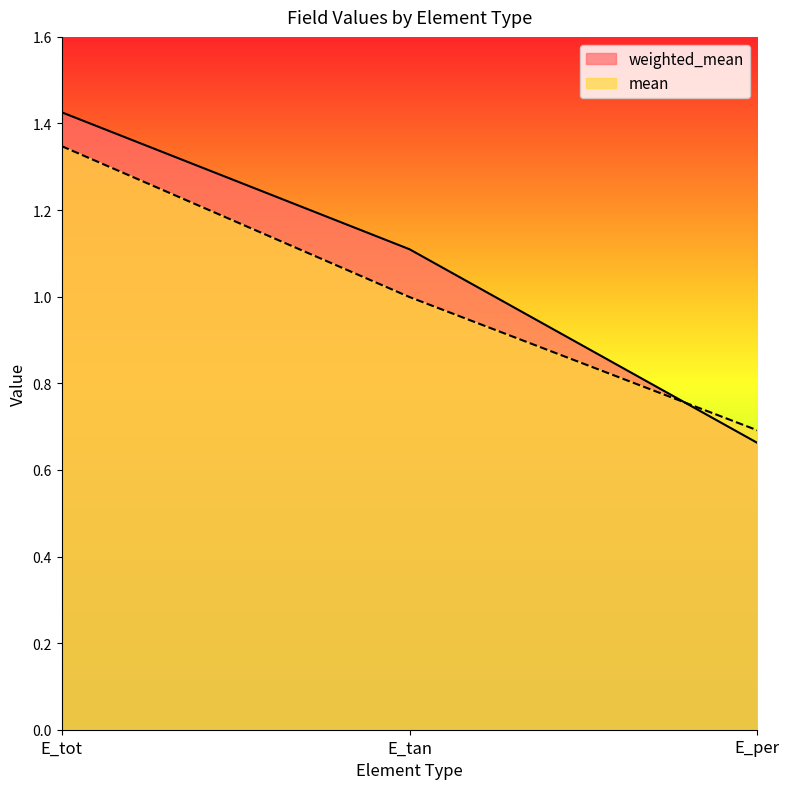

Where is weighted_mean nearest to the value 1?

E_tan